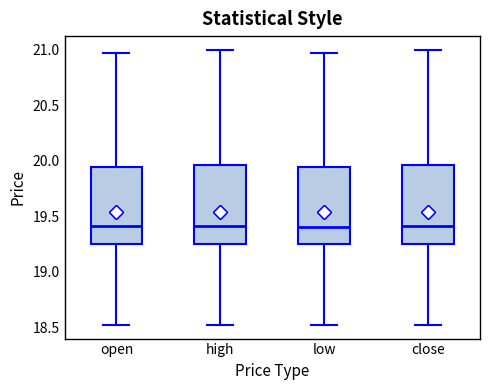

Reading left to right, read every box against the y-axis: the position of its median line, the range the box covers, and the ends of its whiskers. The values are not printed on the chart, so give them approximately, as read against the axis.

open: median 19.40, box 19.25 to 19.95, whiskers 18.50 to 20.95
high: median 19.40, box 19.25 to 19.95, whiskers 18.50 to 21.00
low: median 19.40, box 19.25 to 19.95, whiskers 18.50 to 20.95
close: median 19.40, box 19.25 to 19.95, whiskers 18.50 to 21.00